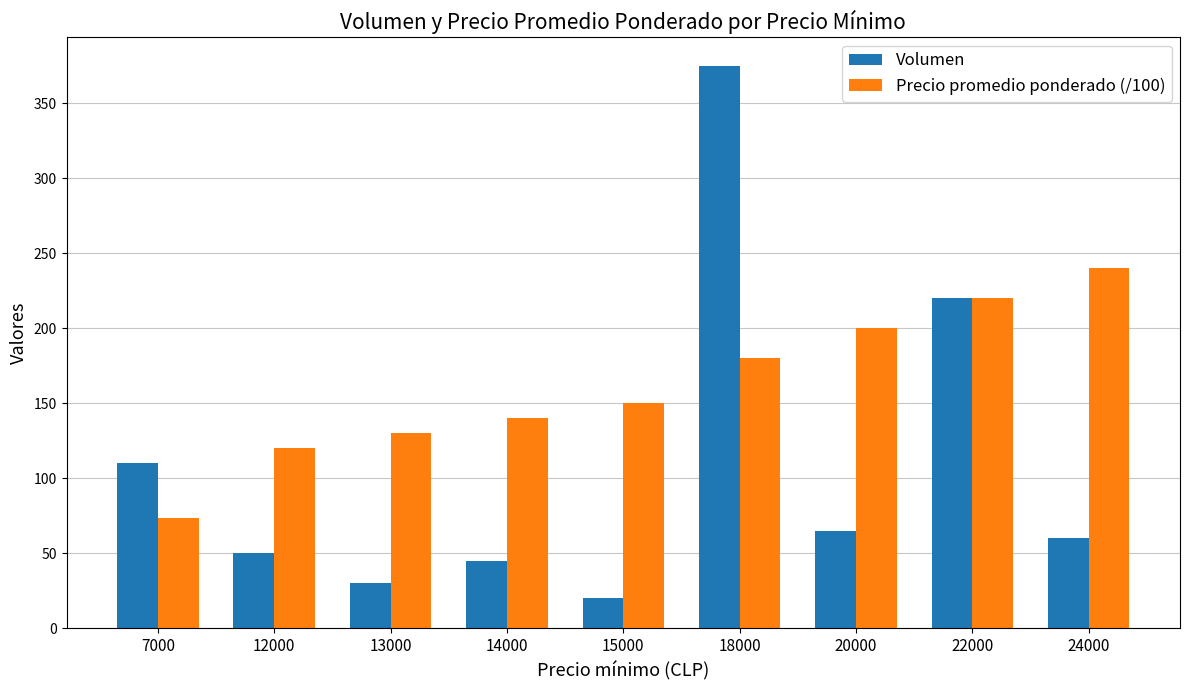

What value does the Precio promedio ponderado (/100) series have at 14000?

140.0